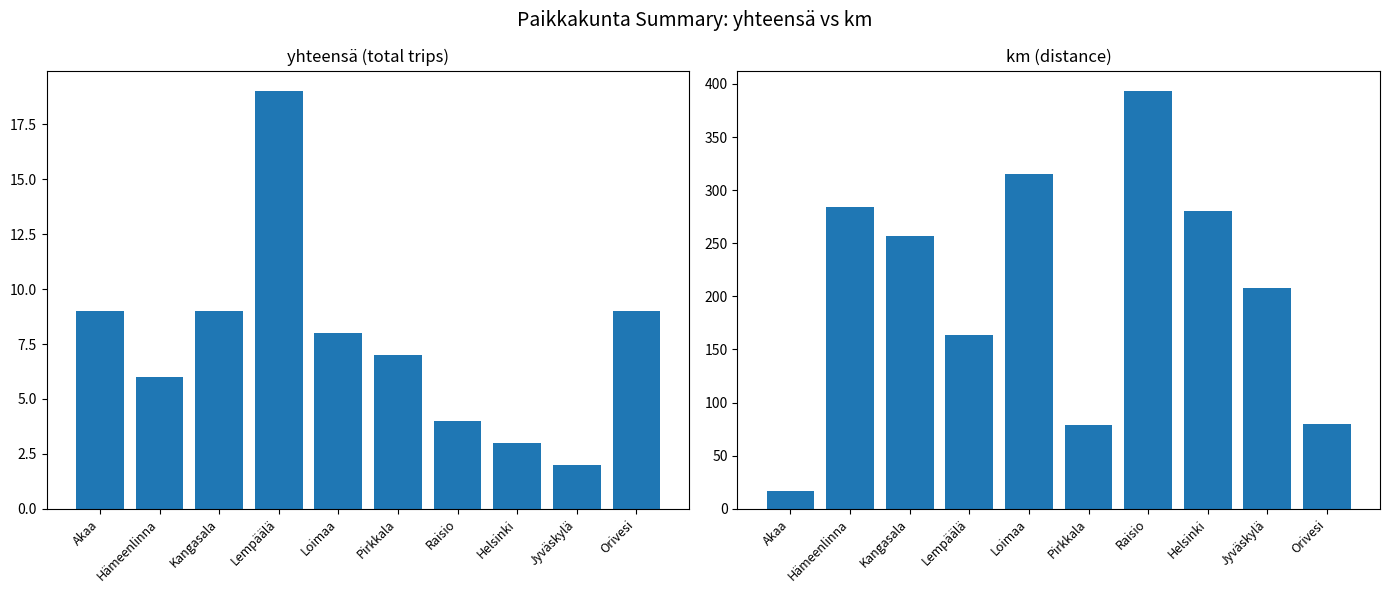

What is the difference between the second highest and second lowest values in the yhteensä series?

6